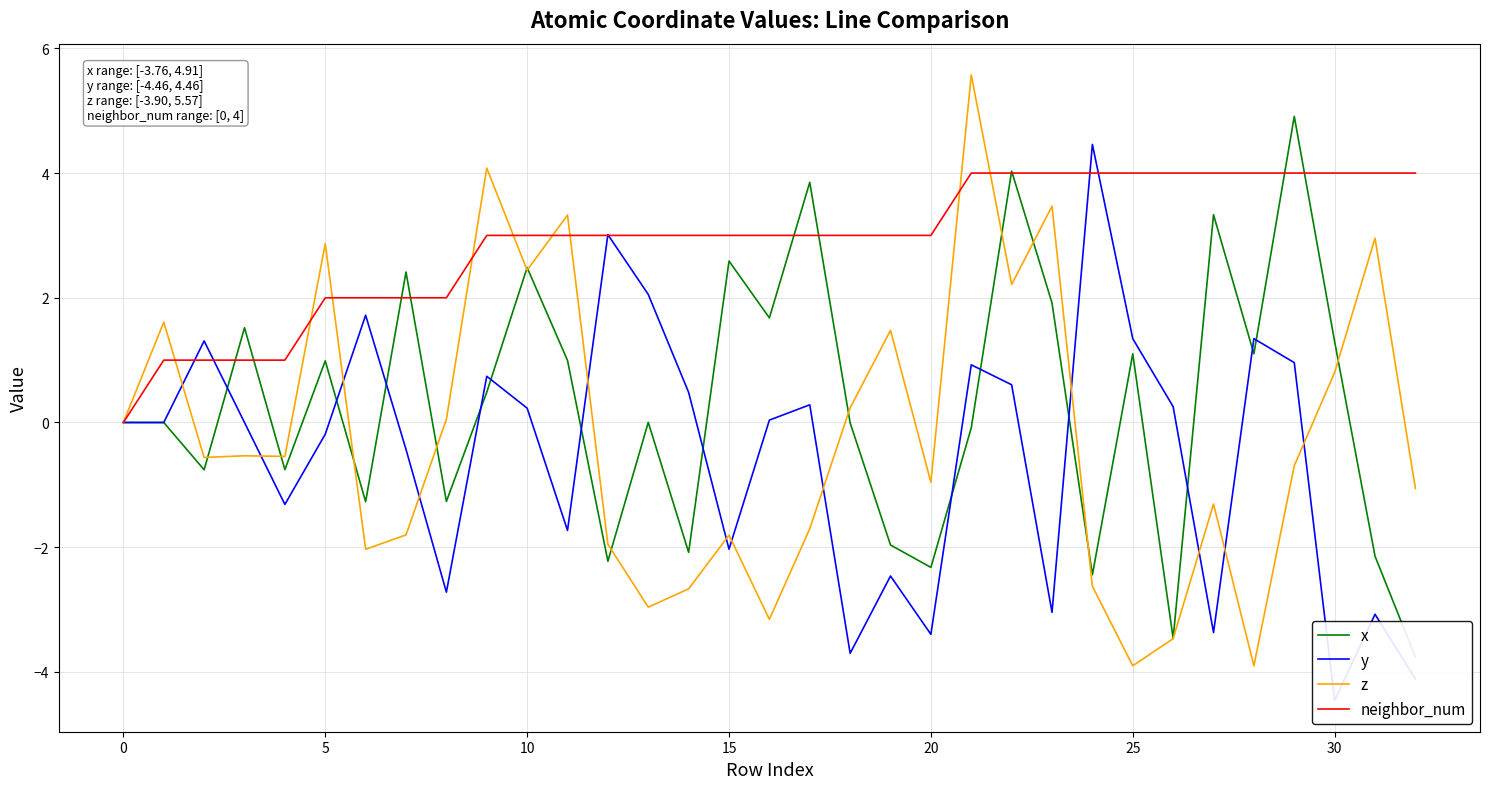

Which series ends up on top after the final intersection of neighbor_num and y?

neighbor_num